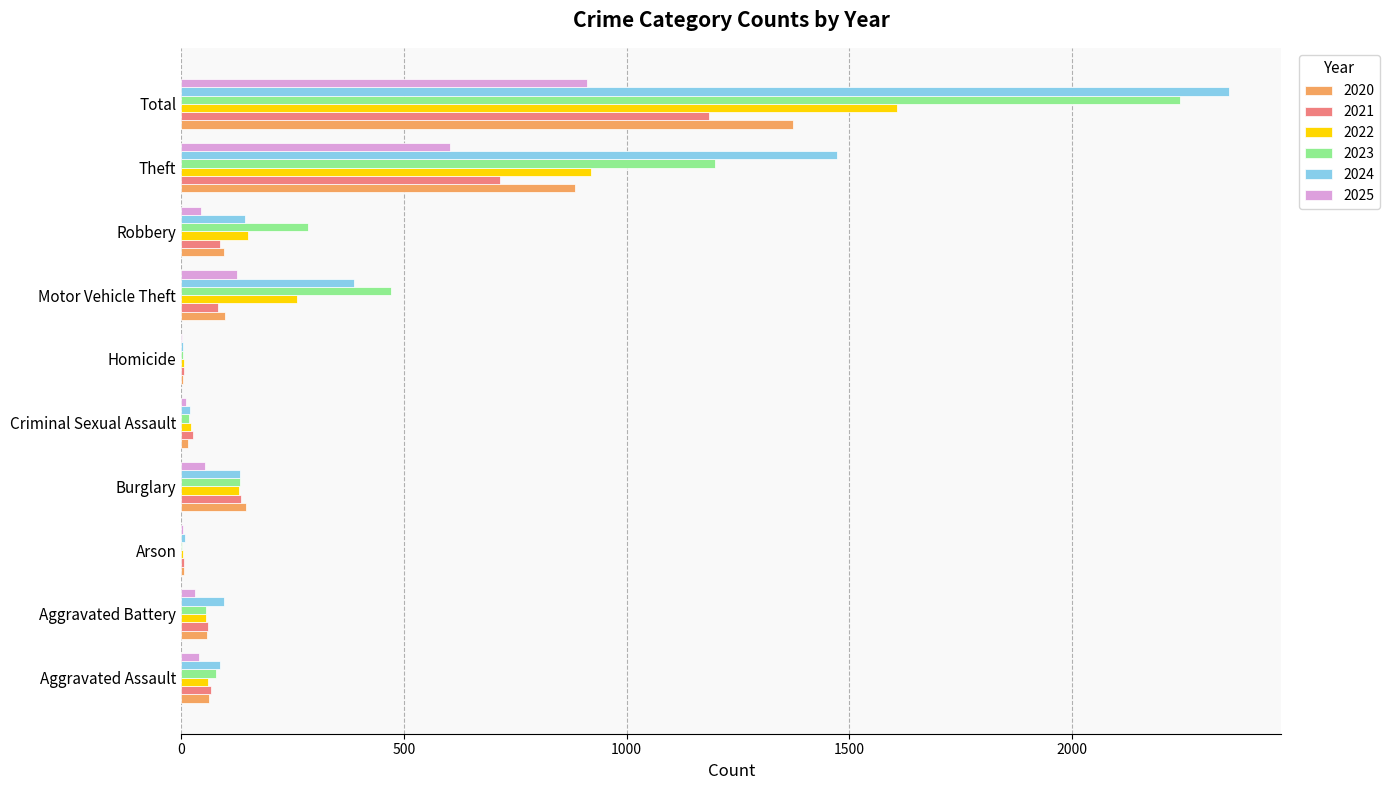

At which label is 2022 closest to 805?

Theft